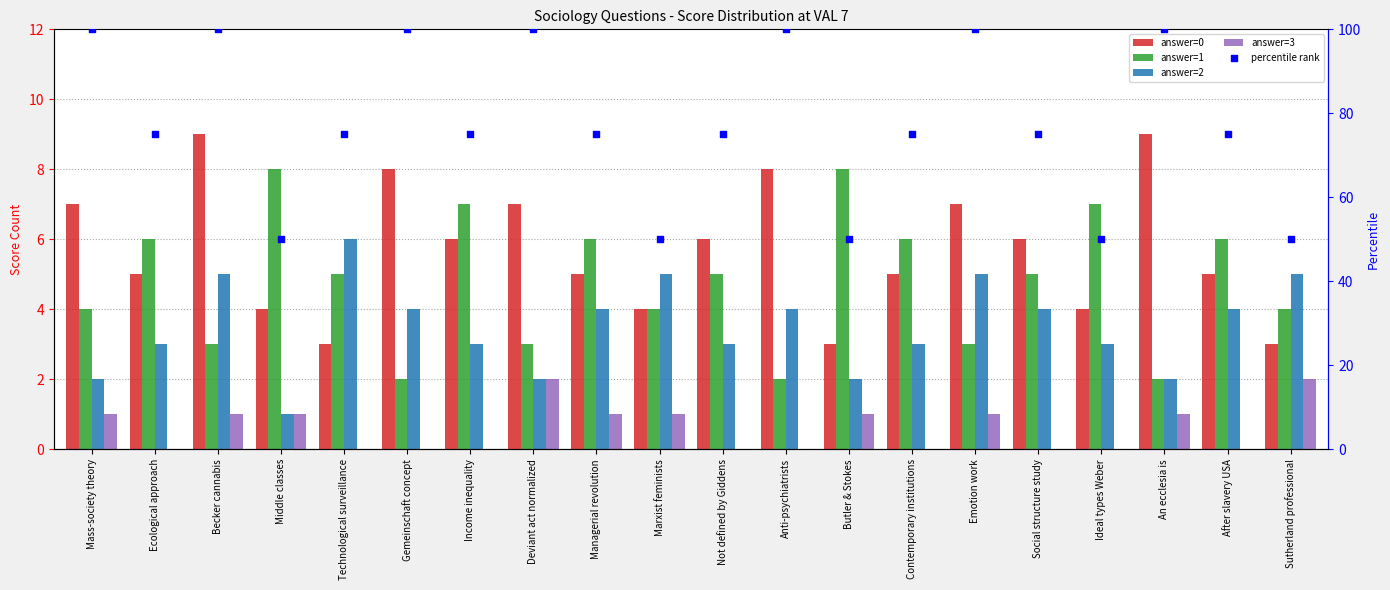

What is the total value across all series at After slavery USA?

90